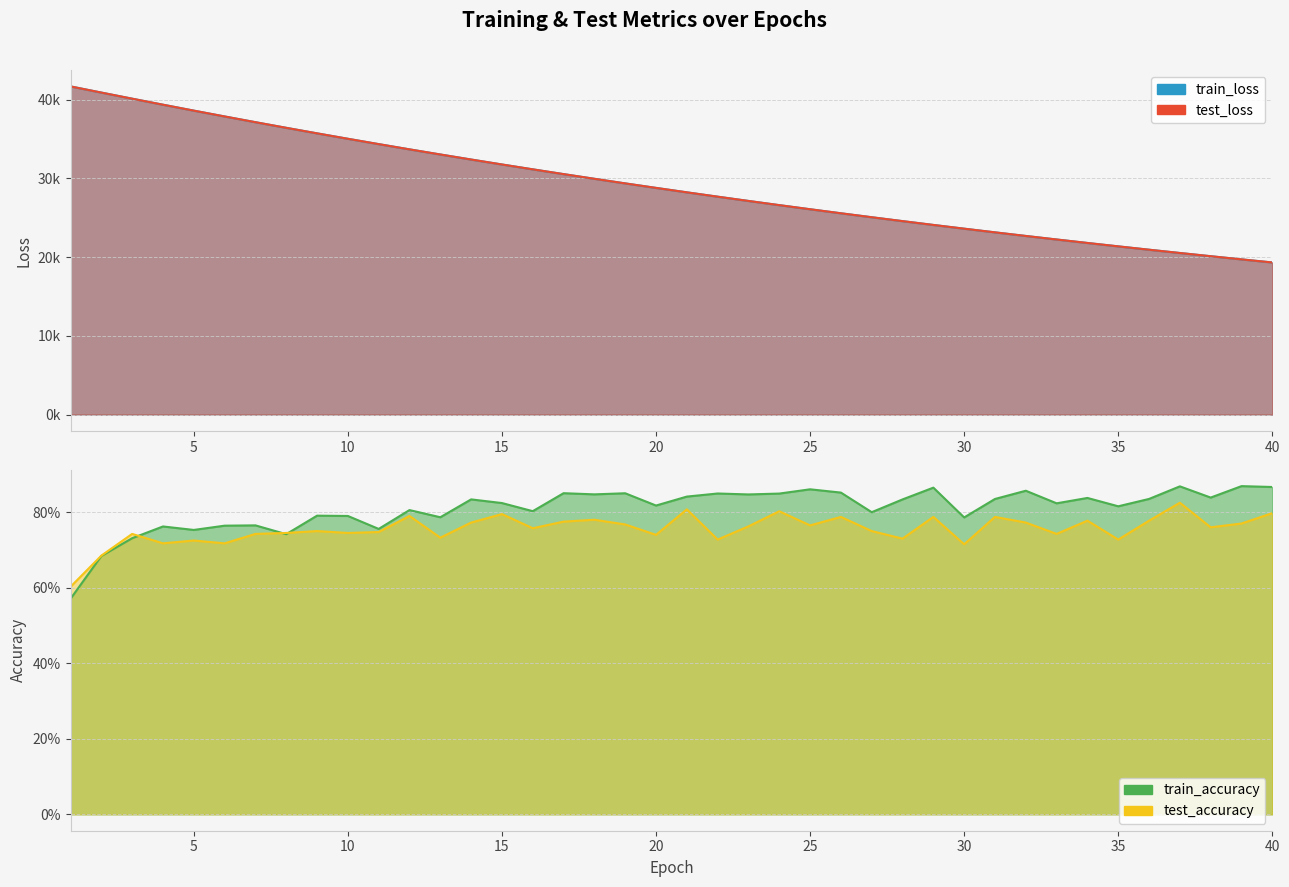

How many distinct data groups are displayed?

4